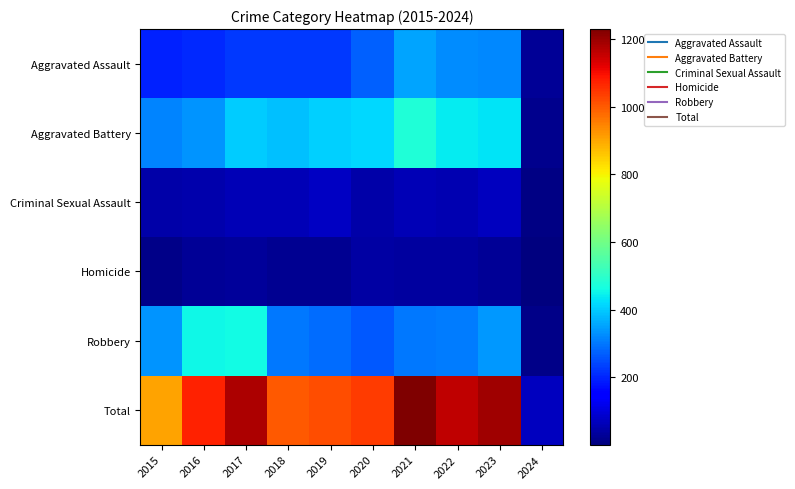

Between 2017 and 2021, which series saw the biggest shift?

Robbery